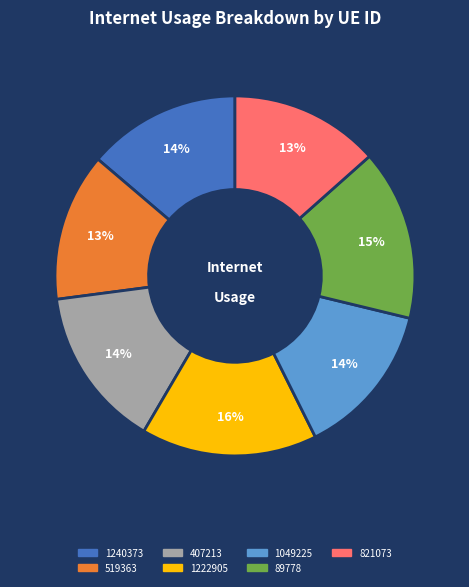

Is there a majority slice in this chart?

No